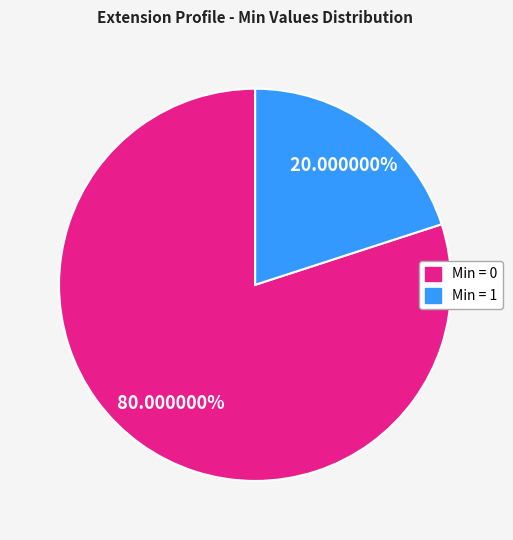

Is there a majority slice in this chart?

Yes